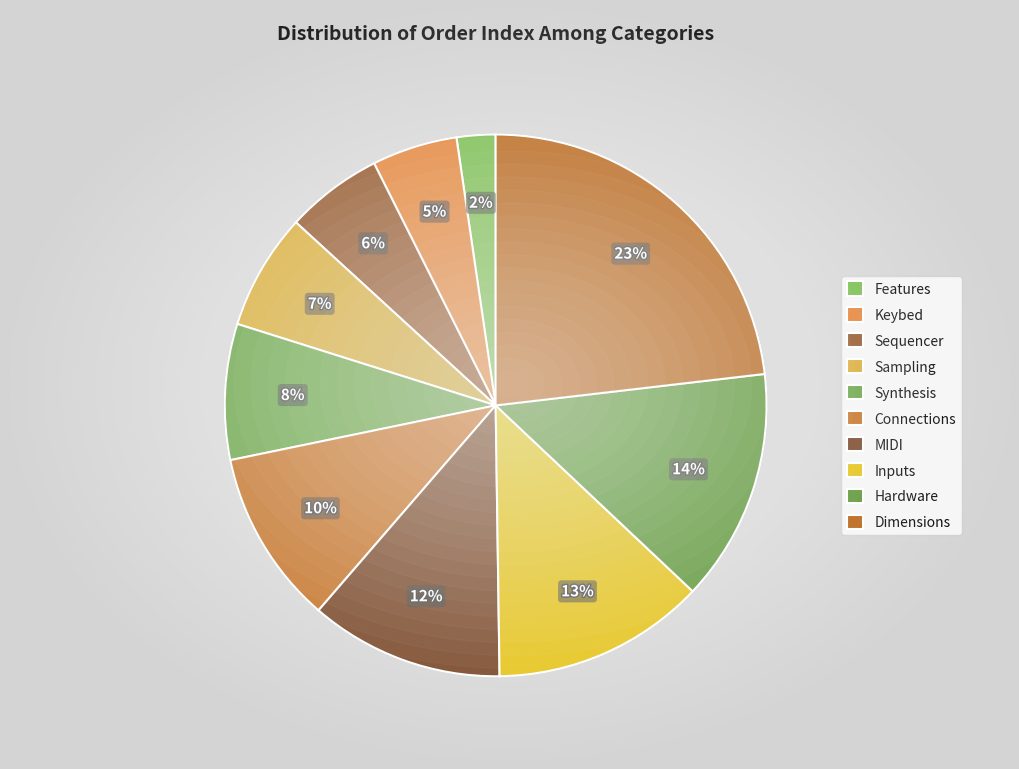

Approximately how many times larger is the value at Synthesis compared to Keybed?

1.6